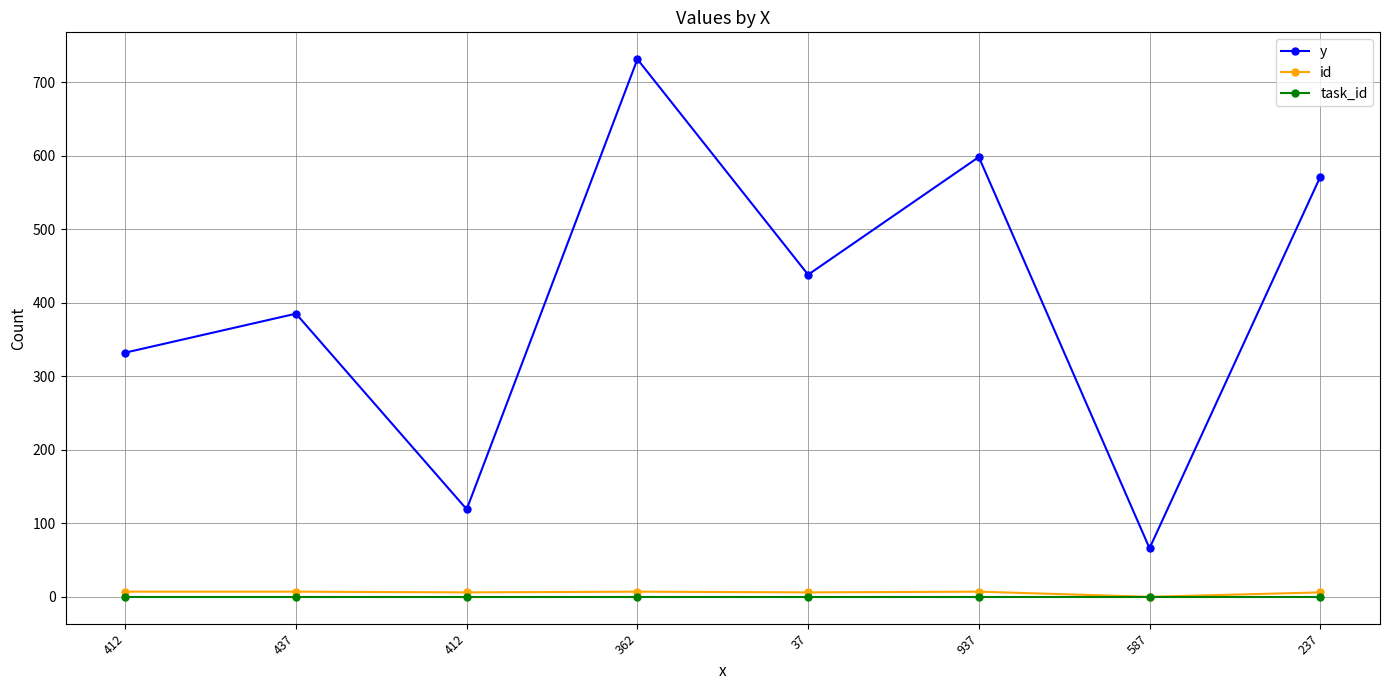

Reading left to right, extract all data points from this chart.

y: 332	385	119	731	438	598	66	571
id: 7	7	6	7	6	7	0	6
task_id: 0	0	0	0	0	0	0	0